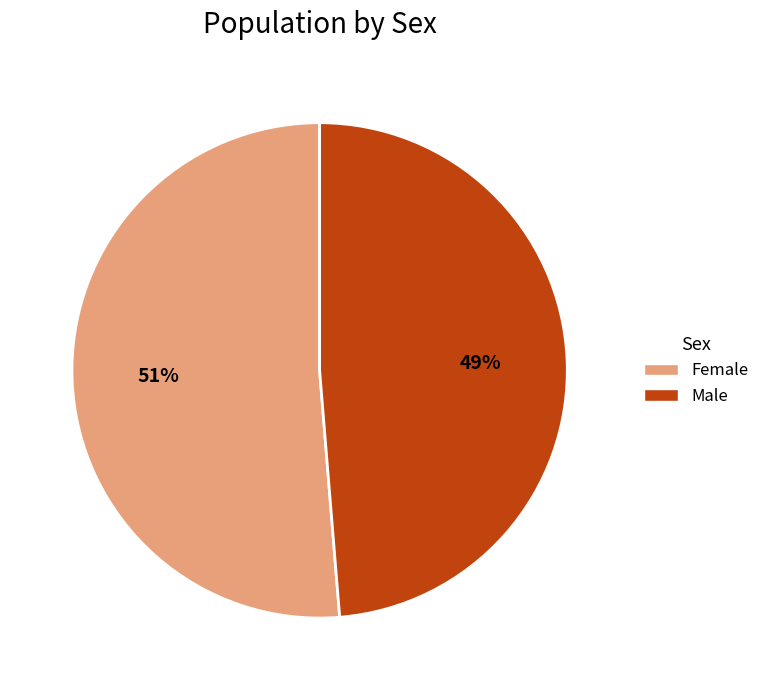

Rank the categories by value from highest to lowest.

Female, Male